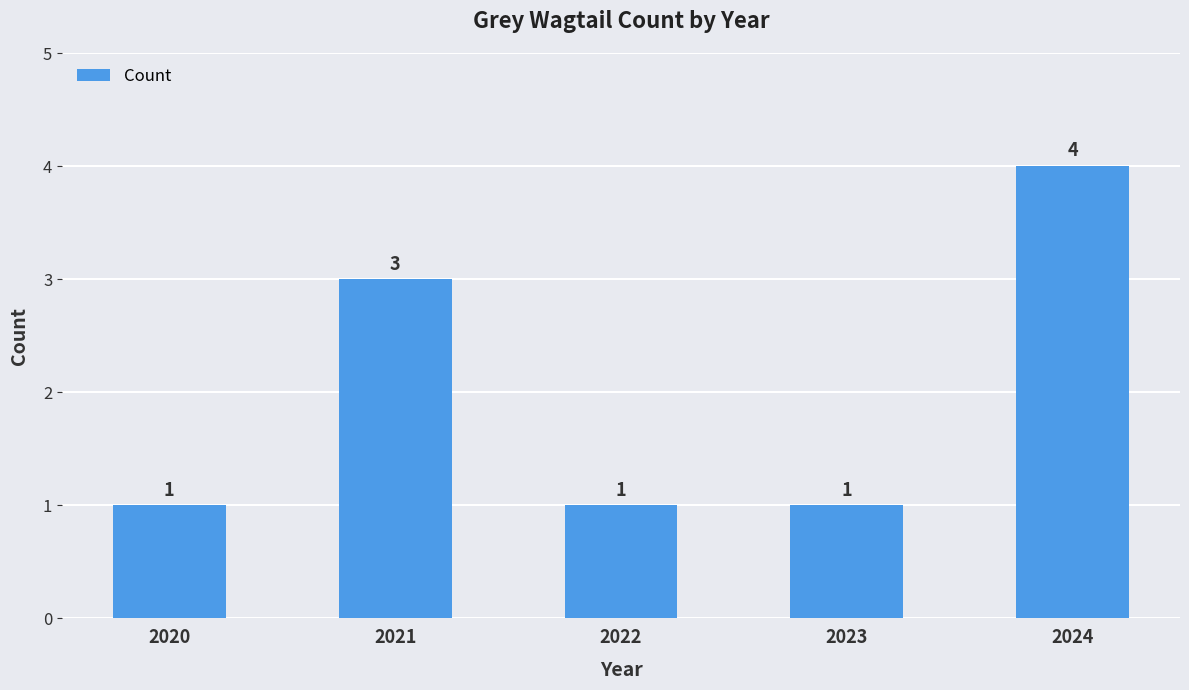

True or false: the data shows 2 at 2020.

False